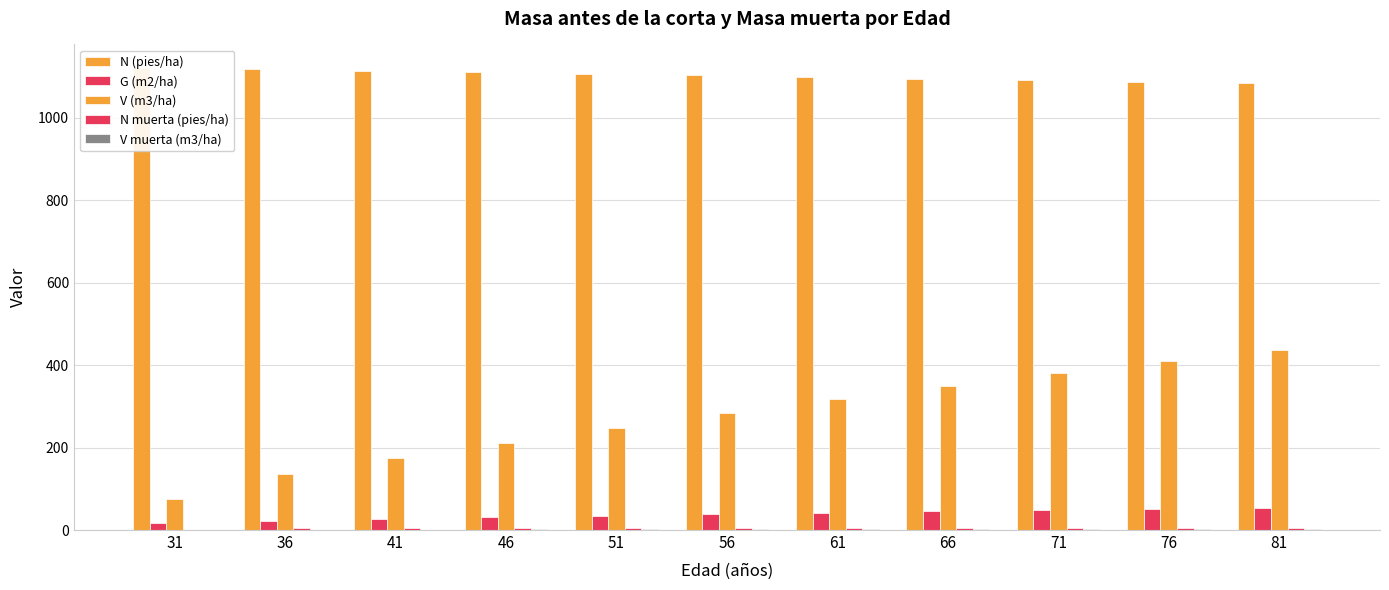

Reading left to right, what are all the values shown in this chart?

N (pies/ha): 31=1121.2	36=1117.3	41=1113.5	46=1109.6	51=1105.8	56=1102.0	61=1098.2	66=1094.4	71=1090.6	76=1086.9	81=1083.1
G (m2/ha): 31=16.1	36=21.1	41=26.0	46=30.6	51=34.8	56=38.7	61=42.4	66=45.7	71=48.8	76=51.6	81=54.2
V (m3/ha): 31=75.7	36=136.0	41=173.8	46=211.6	51=248.5	56=284.0	61=318.0	66=350.3	71=380.9	76=409.9	81=437.2
N muerta (pies/ha): 31=0.0	36=3.9	41=3.8	46=3.8	51=3.8	56=3.8	61=3.8	66=3.8	71=3.8	76=3.7	81=3.7
V muerta (m3/ha): 31=0.0	36=0.9	41=1.2	46=1.5	51=1.8	56=2.1	61=2.4	66=2.7	71=2.9	76=3.2	81=3.2